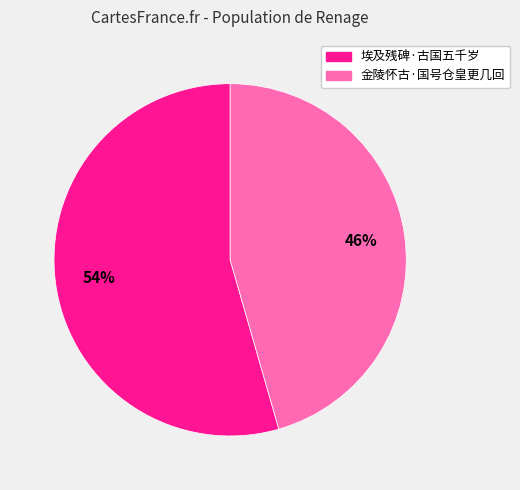

Is it true that 埃及残碑·古国五千岁 is 66% of the pie?

False